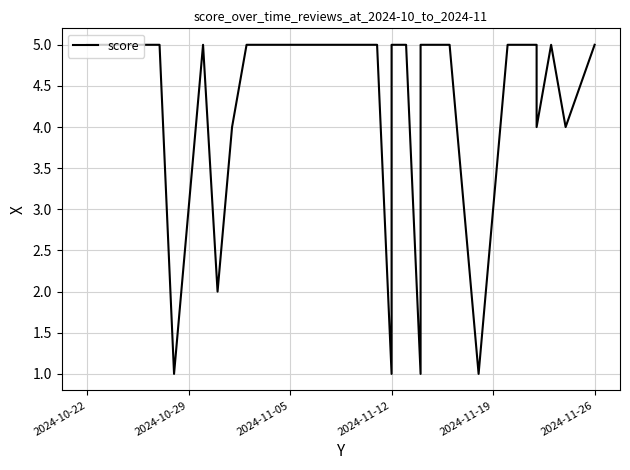

What is the greatest value displayed?

5